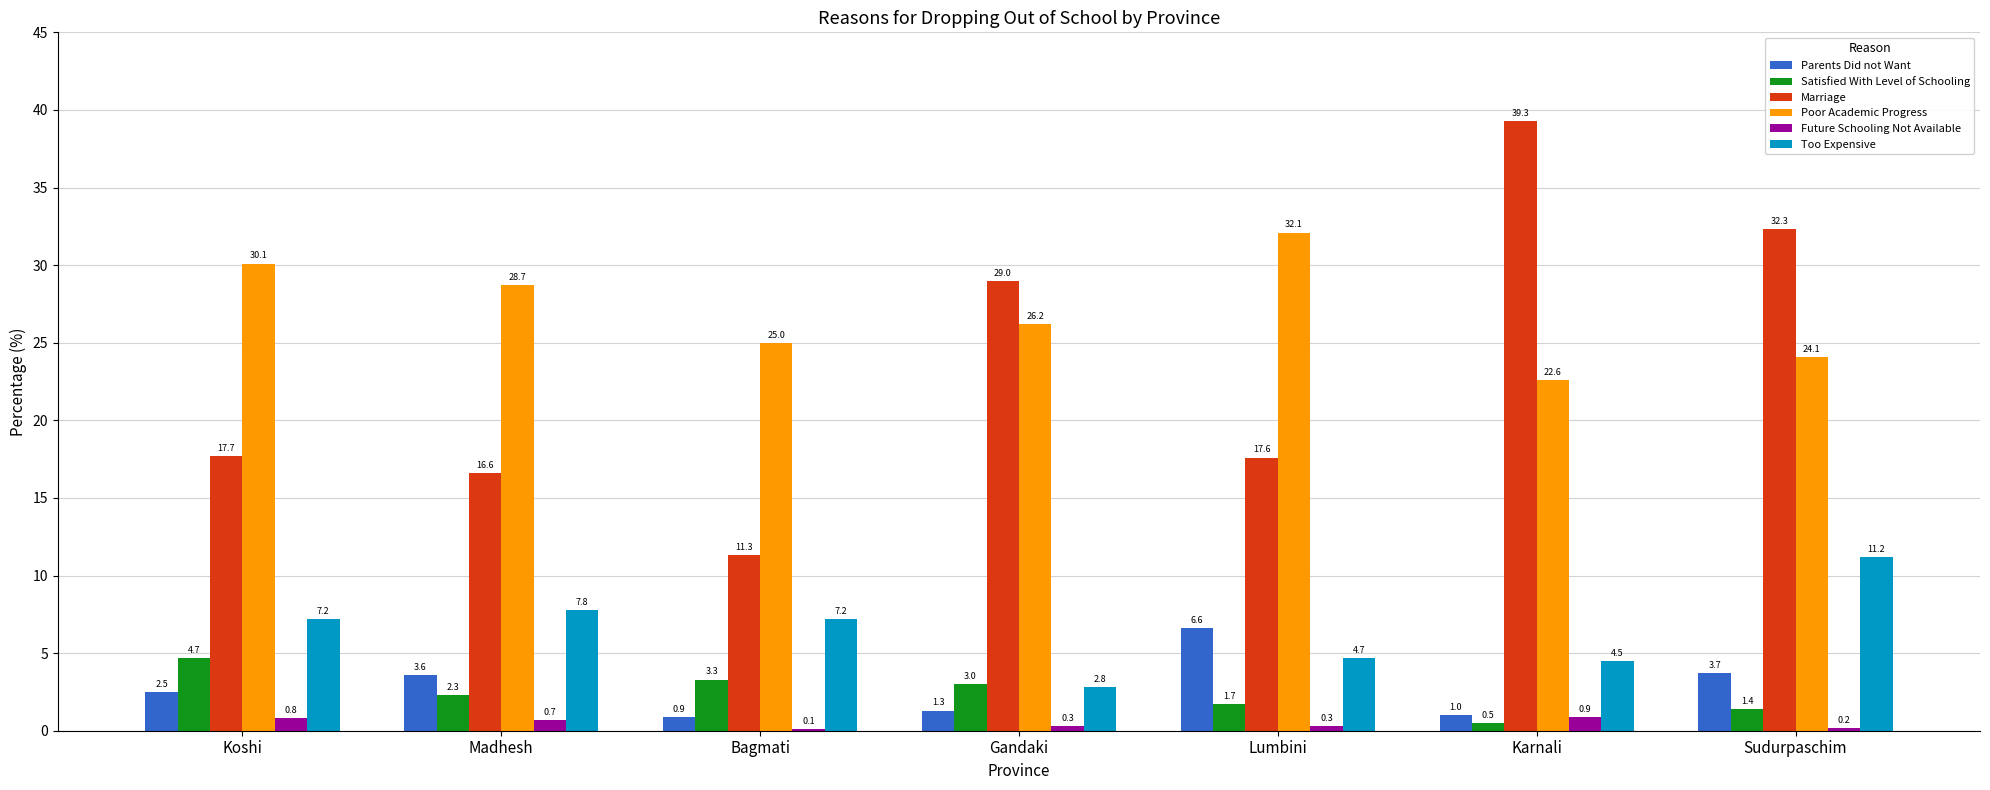

What is the difference between the Marriage values at Koshi and Karnali?

21.6